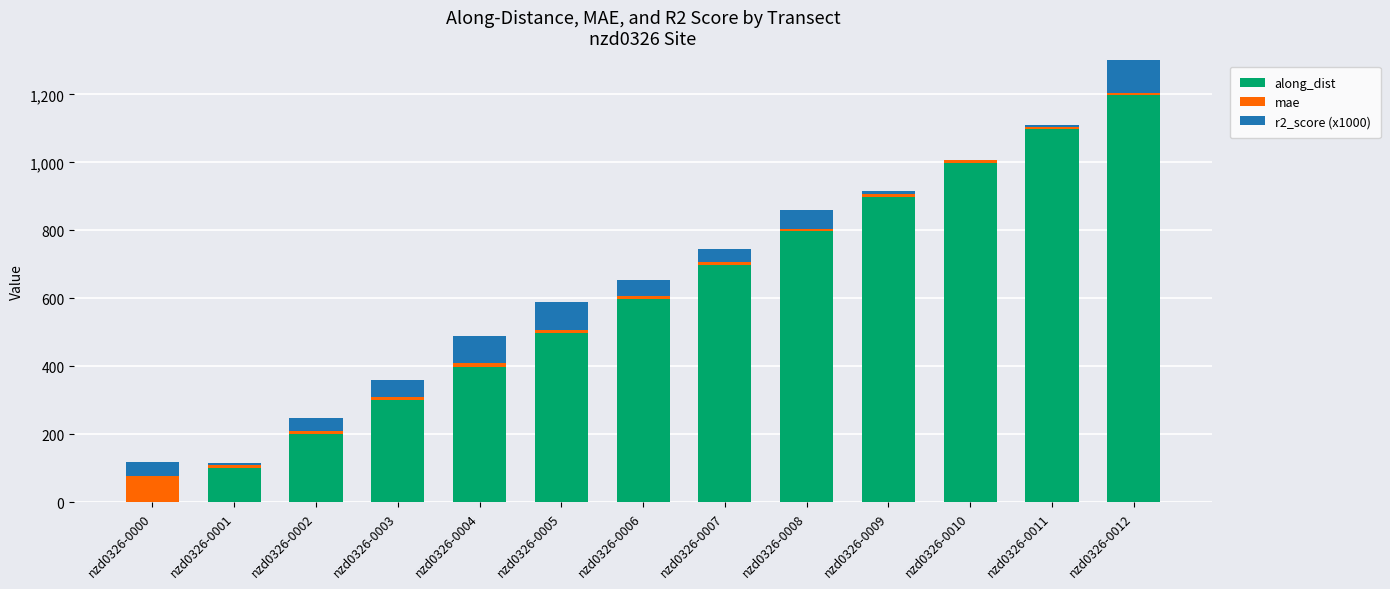

Is the value of mae at nzd0326-0010 greater than the value of along_dist at nzd0326-0004?

No